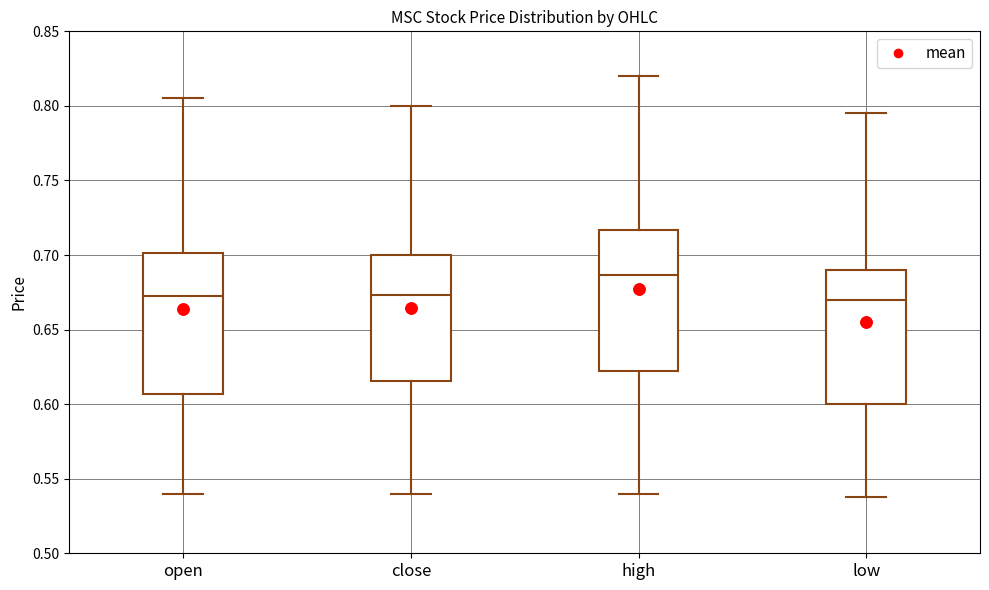

Where does the lower whisker of the box for open end on the y-axis? The values are not printed on the chart, so give them approximately, as read against the axis.

0.540